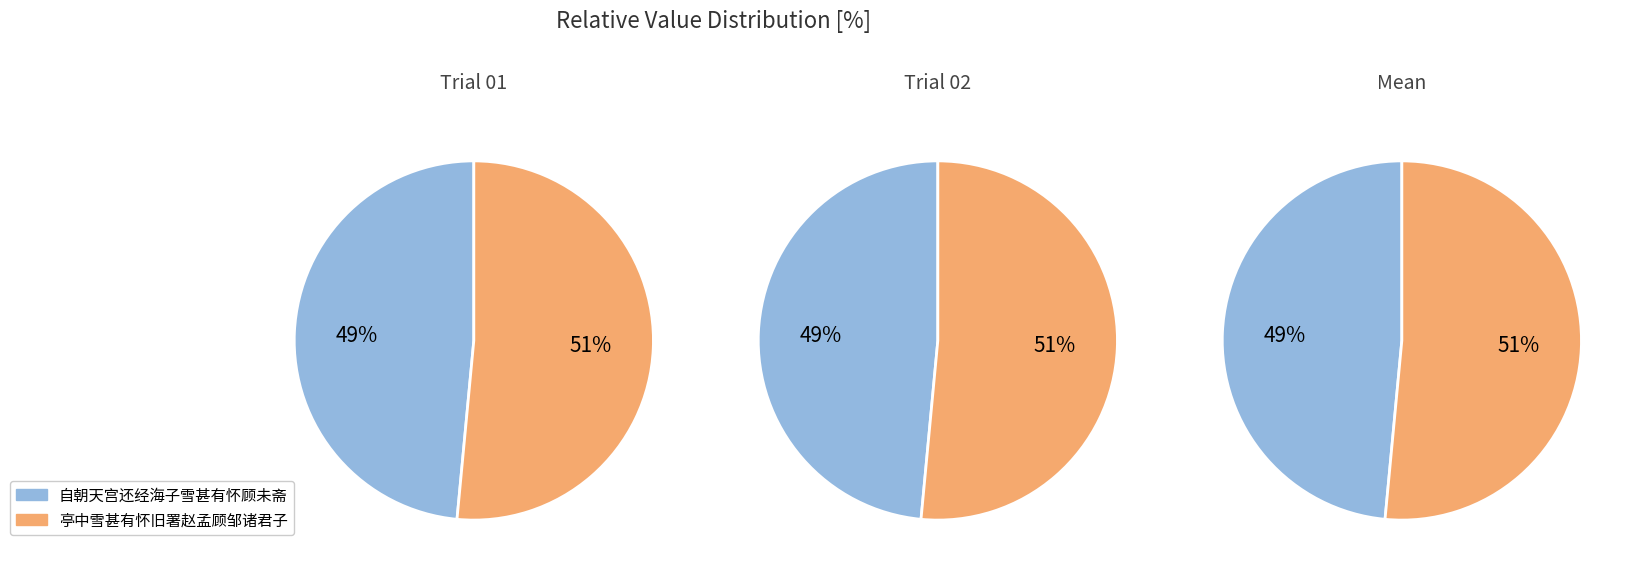

Is 自朝天宫还经海子雪甚有怀顾未斋 the majority of the pie?

No